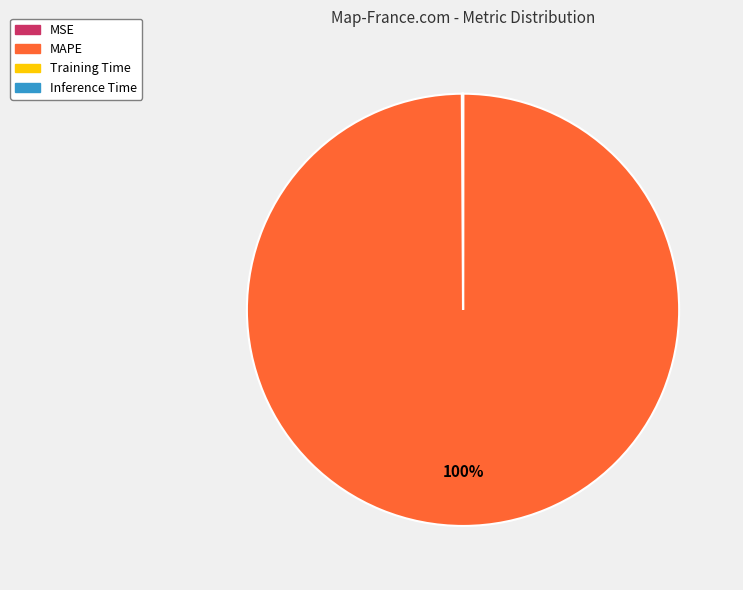

Which slice is the largest?

MAPE